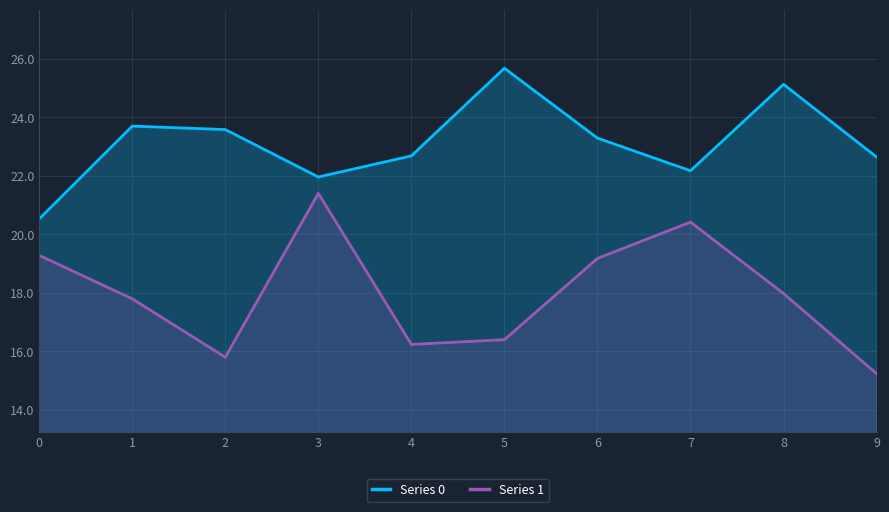

True or false: Series 1 has a value of 27.9 at 2.

False